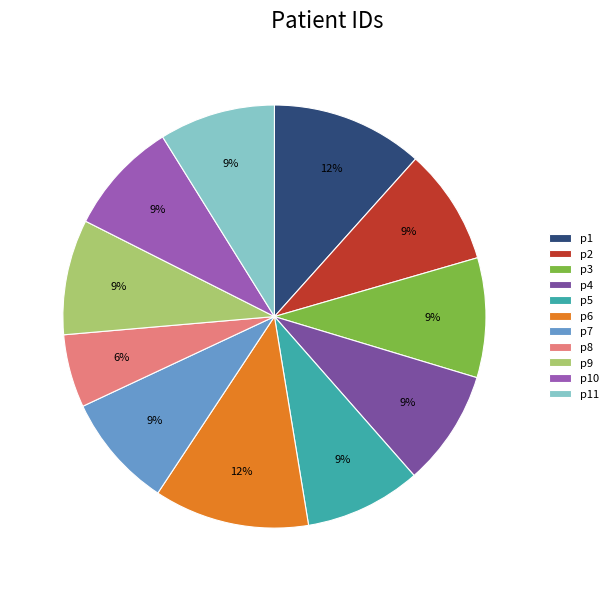

The p8 slice represents 6% of the pie. True or false?

True